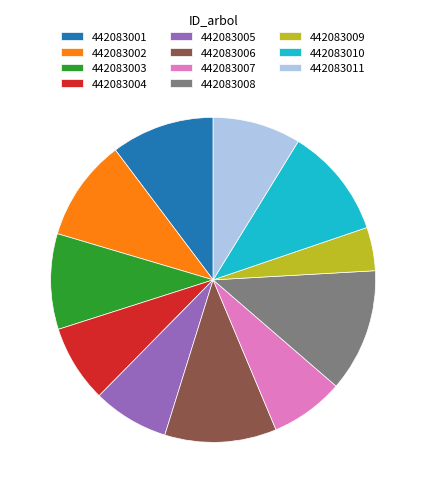

Is 442083004 the majority of the pie?

No